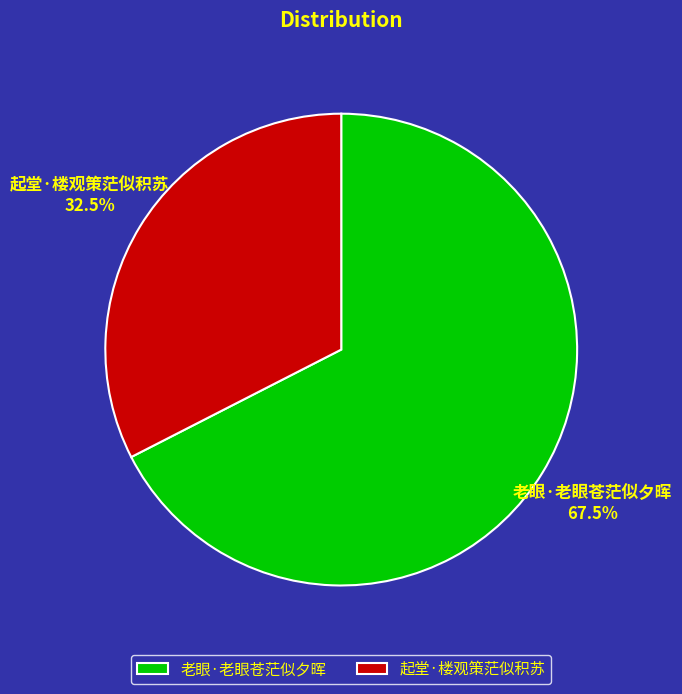

Which slice is the largest?

老眼·老眼苍茫似夕晖